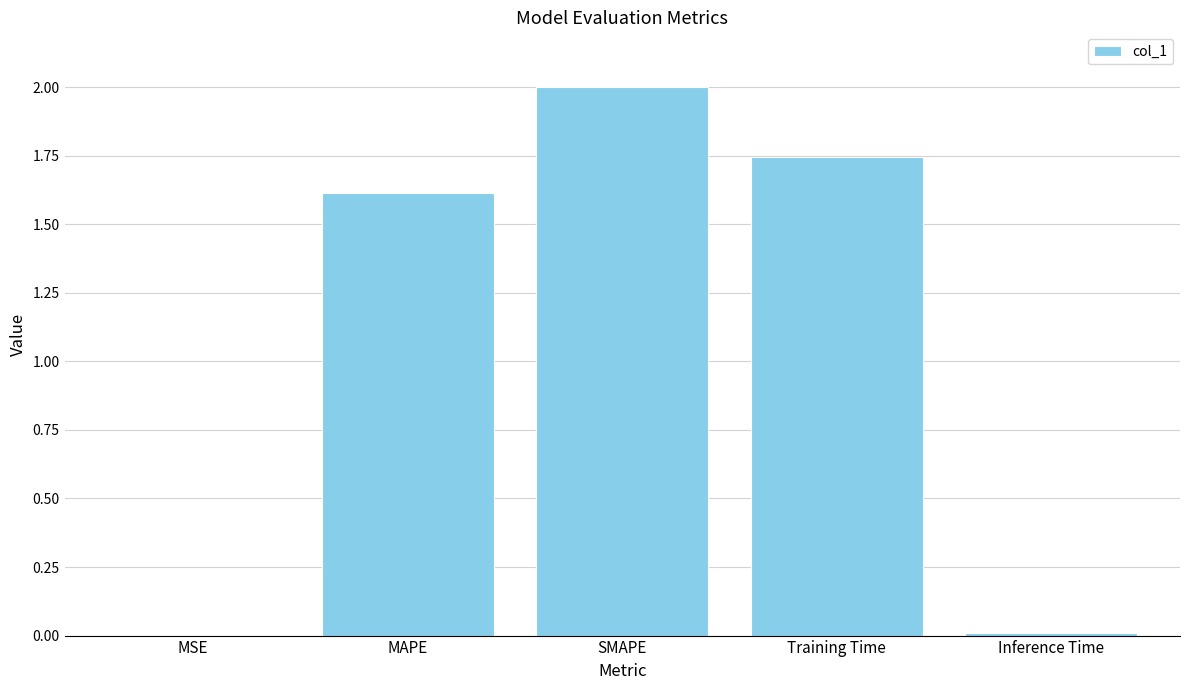

What is the maximum value shown in the chart?

2.0